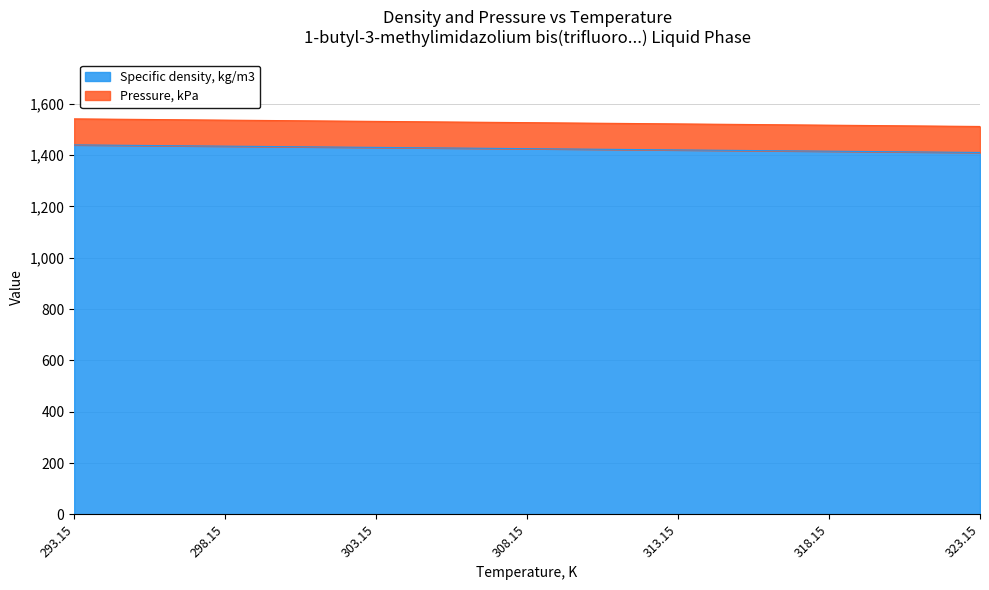

What is the value of the 4th point from the left?

1424.6